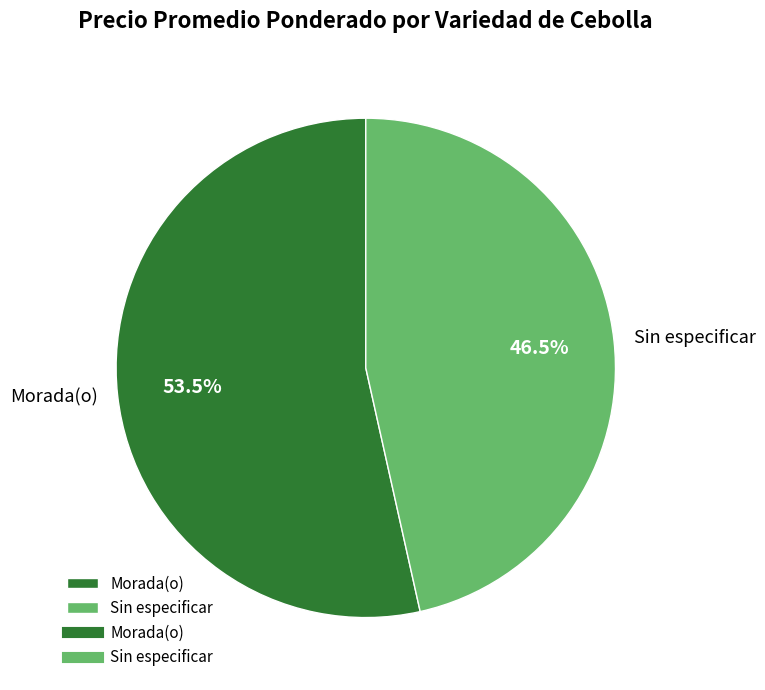

What is the largest slice in the pie chart?

Morada(o)